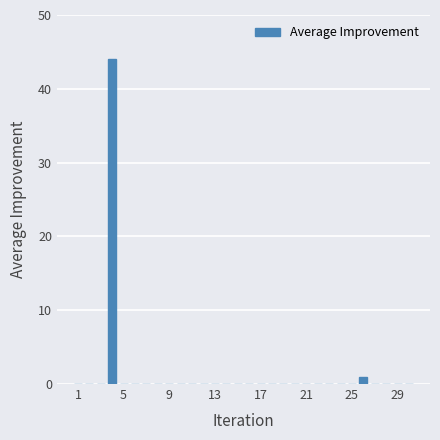

What is the greatest value displayed?

44.0